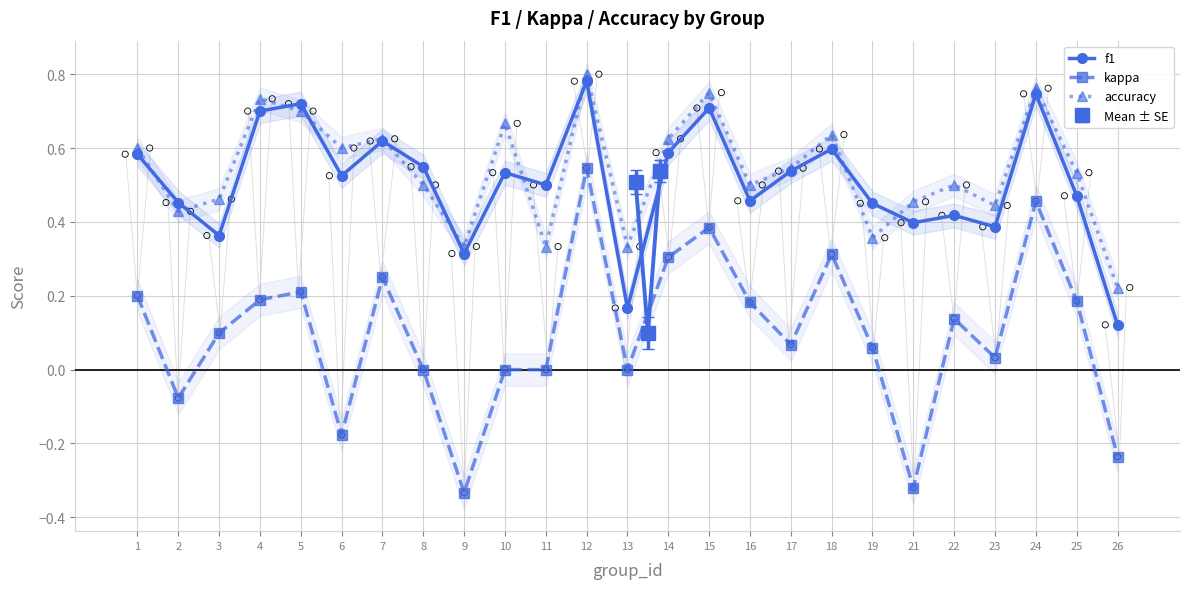

What is the total value across all series at 13?

0.5